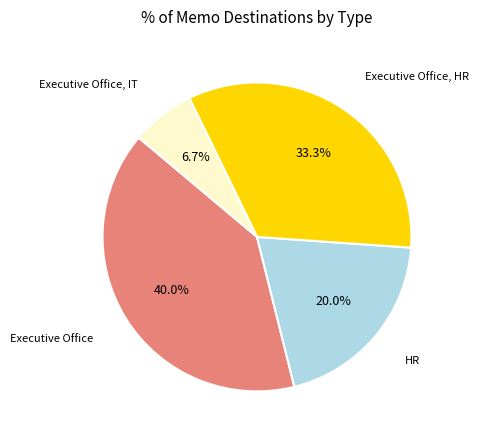

How many segments does this pie chart have?

4